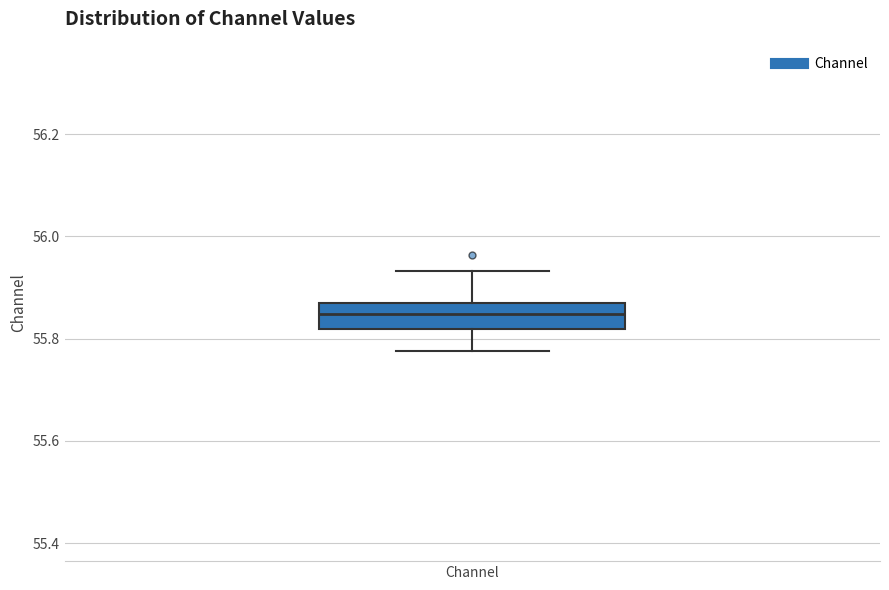

Transcribe this box plot: give where the median line is, the range the box spans, and where the two whiskers end, as read against the y-axis. The values are not printed on the chart, so give them approximately, as read against the axis.

median 55.84, box 55.82 to 55.88, whiskers 55.78 to 55.94